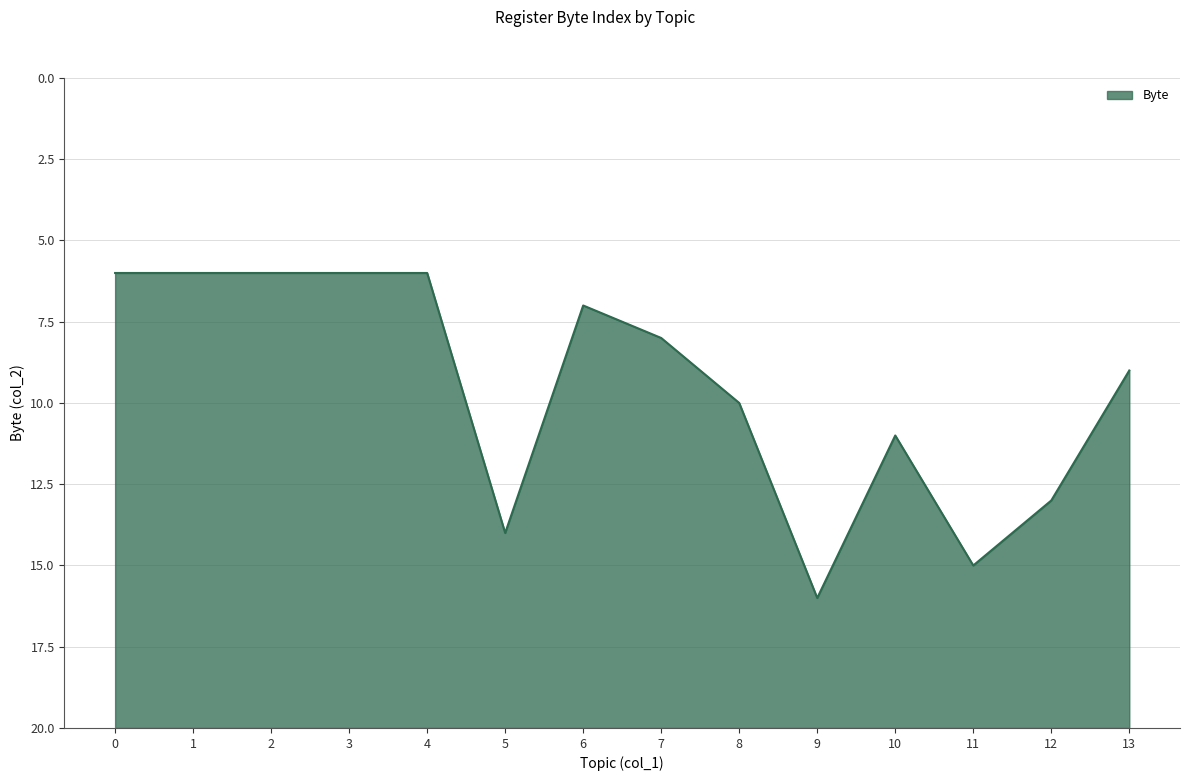

What is the sum of the values at 8 and 6?

17